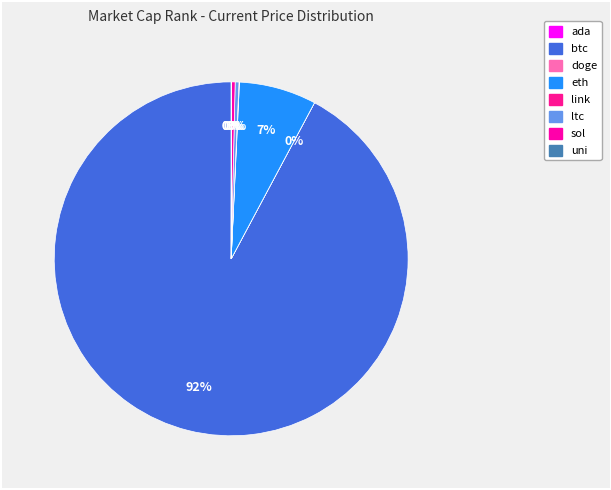

Which category has the biggest portion of the pie?

btc